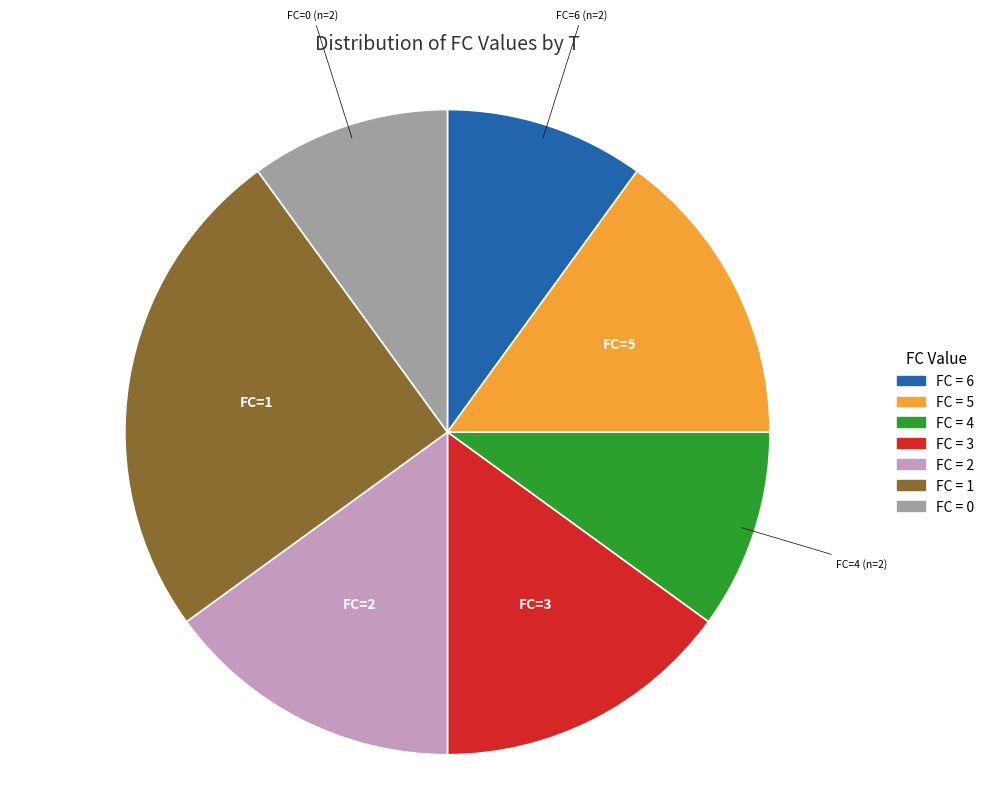

Does any single category account for the majority?

No